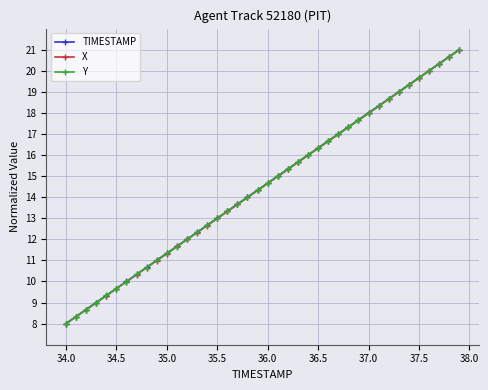

Does the chart display data point markers on the line(s)?

Yes